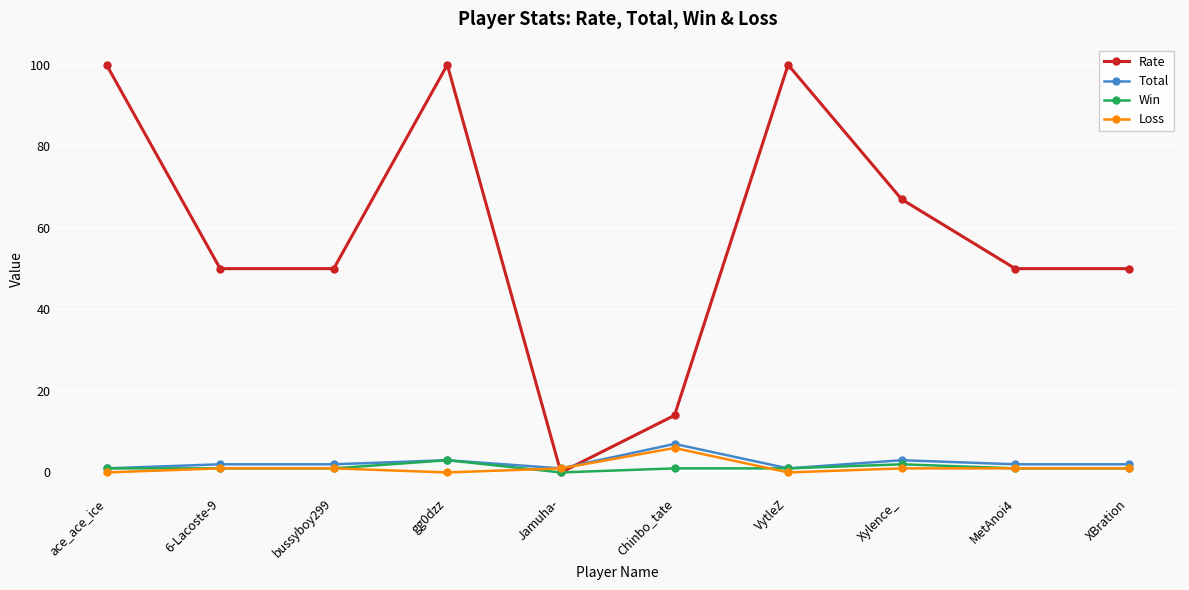

Does the chart display data point markers on the line(s)?

Yes